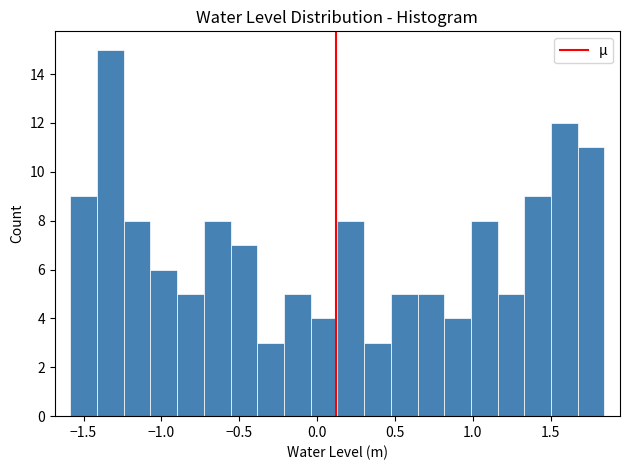

Read against the x-axis, roughly where is the centre of the tallest bar?

-1.35